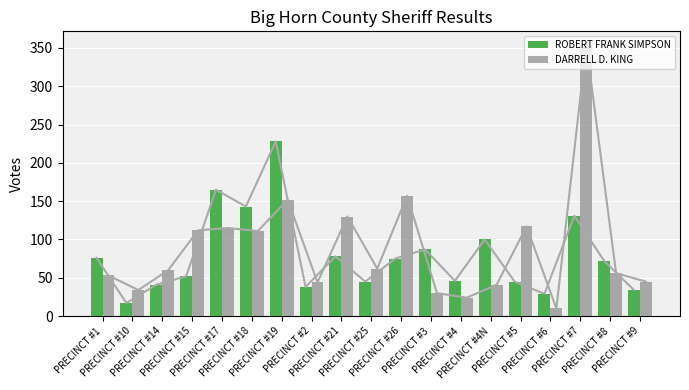

What is the lowest value of the ROBERT FRANK SIMPSON series?

17